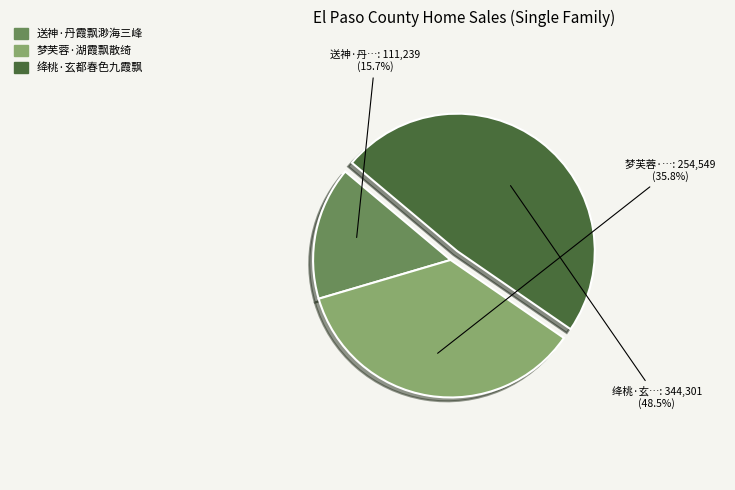

How many segments does this pie chart have?

3